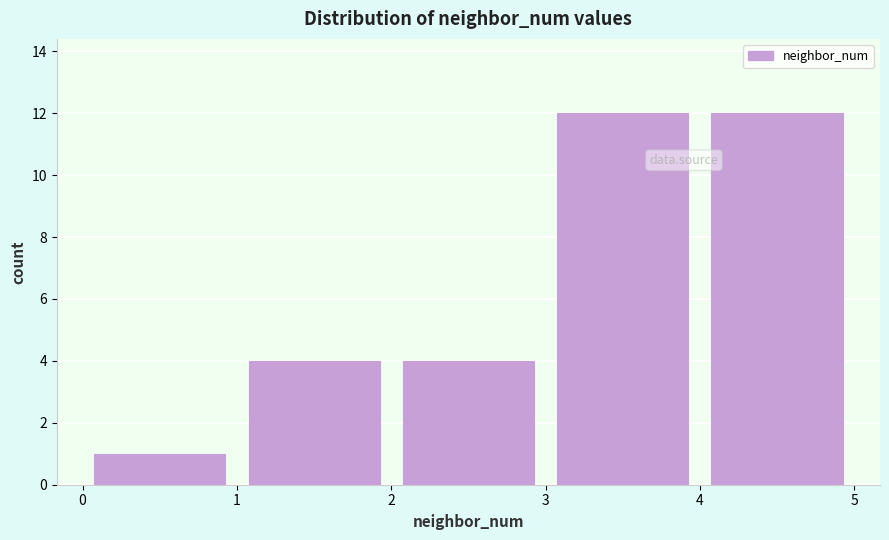

Reading left to right, transcribe this chart: for each bar, give the range it covers on the x-axis and its height. The values are not printed on the chart, so give them approximately, as read against the axis.

0 to 1: 1
1 to 2: 4
2 to 3: 4
3 to 4: 12
4 to 5: 12